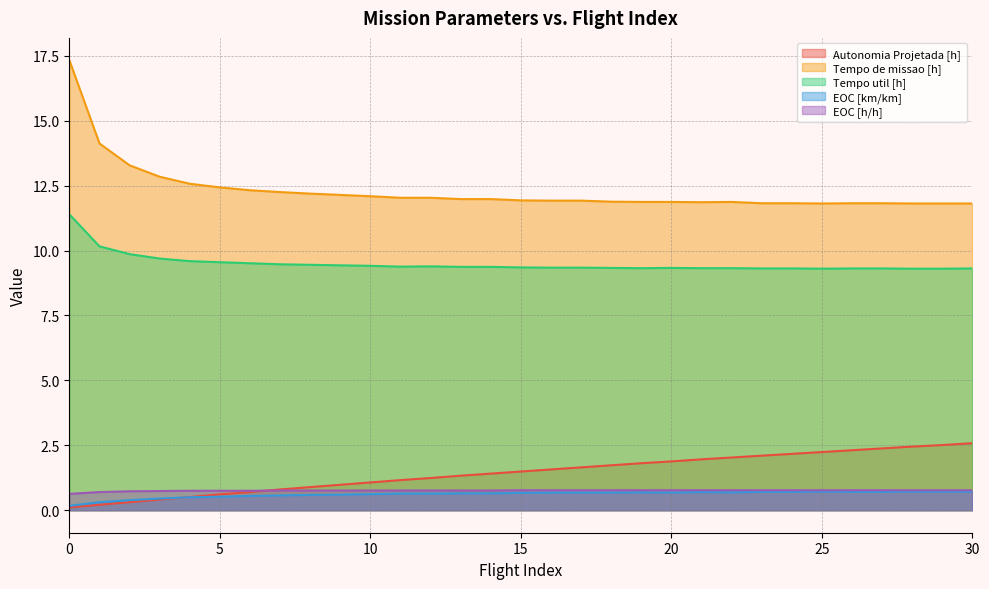

True or false: Tempo util [h] and Tempo de missao [h] intersect in this chart.

False